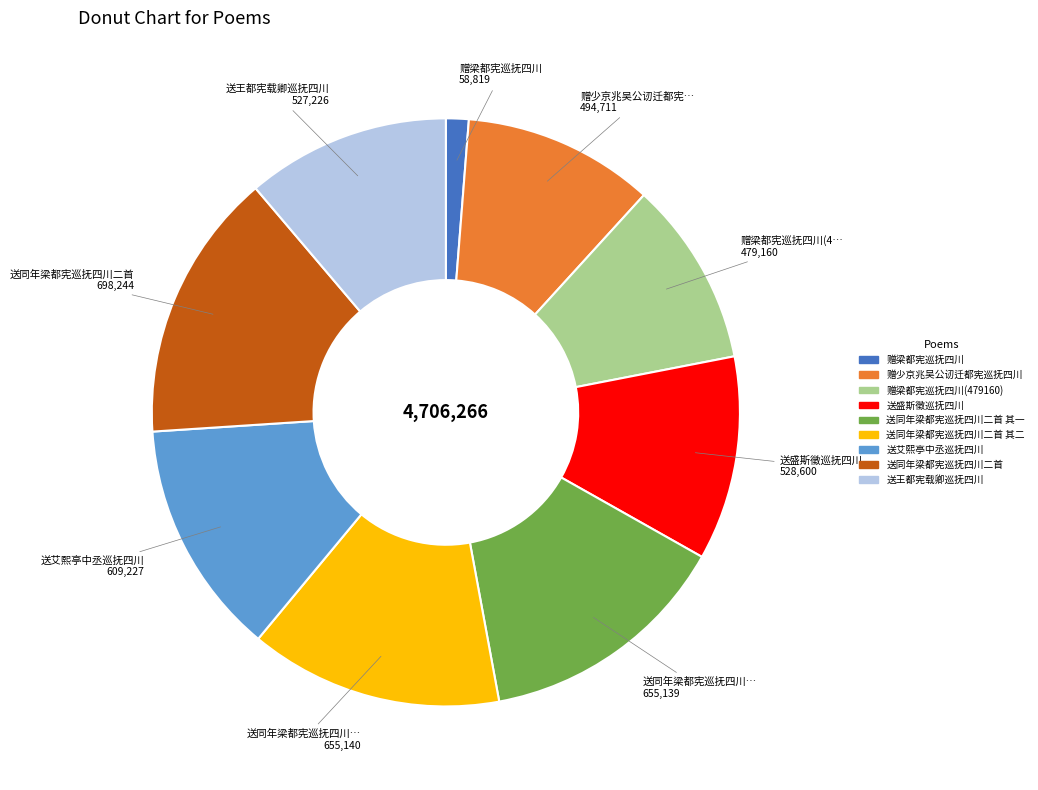

Is there any slice that represents more than half of the pie?

No